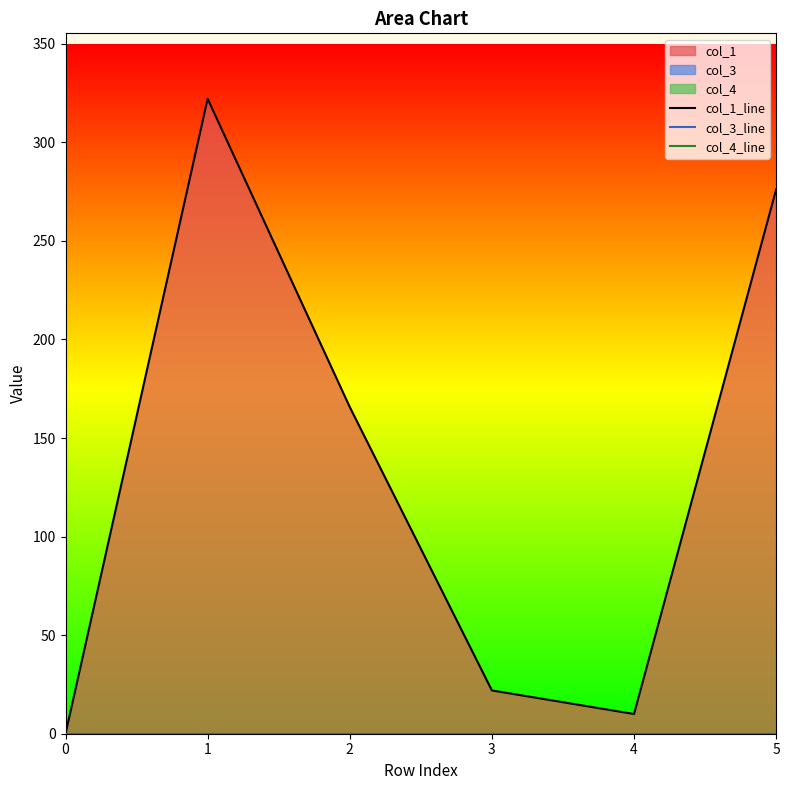

True or false: col_3_line and col_1_line intersect in this chart.

False